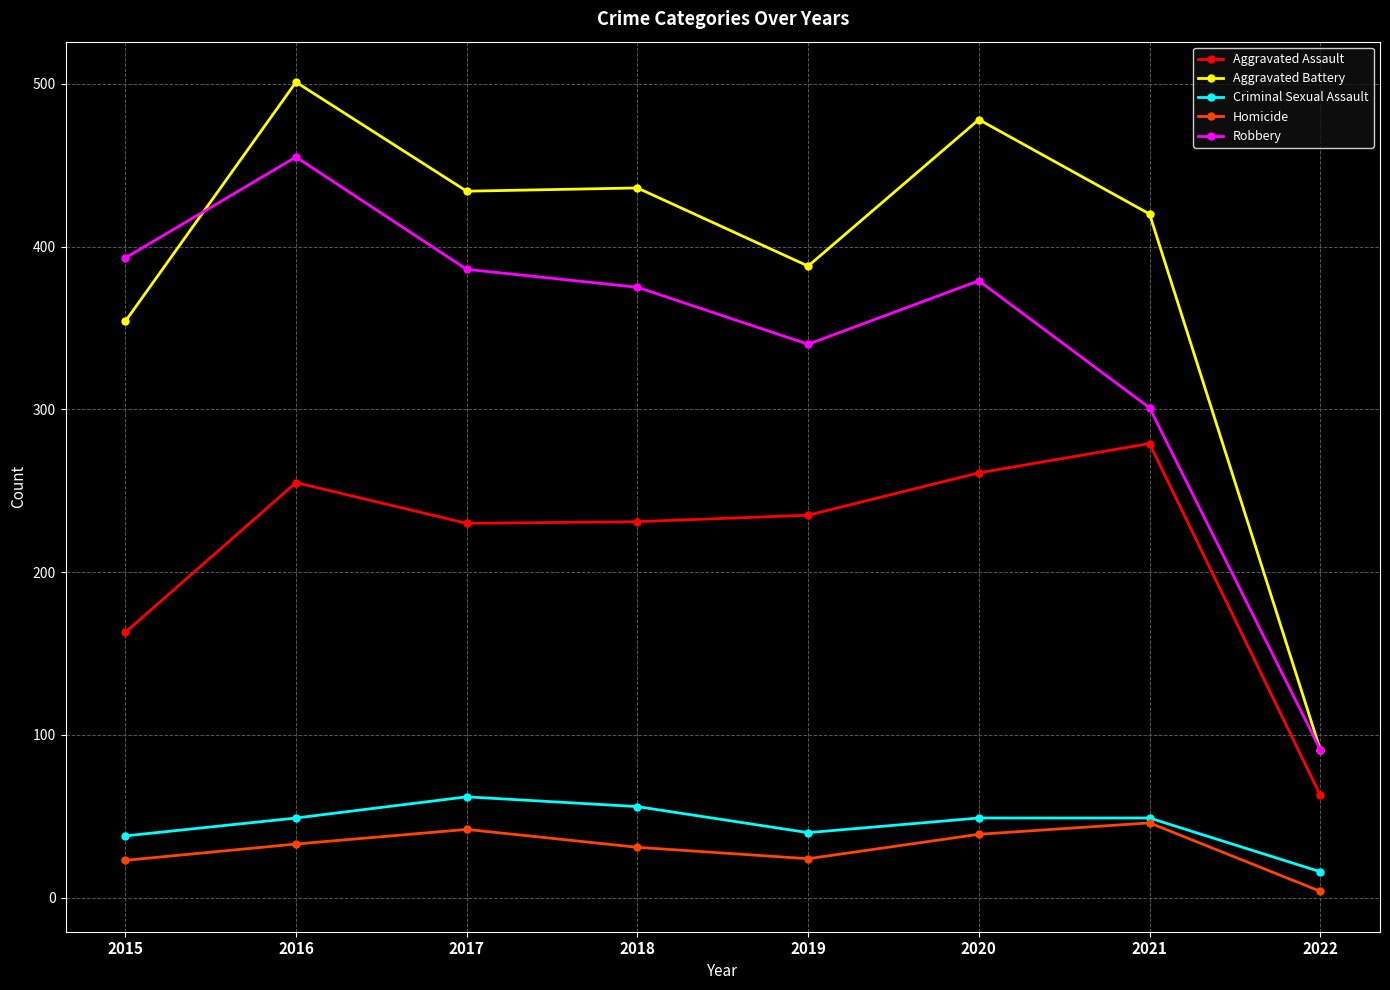

Is it true that Aggravated Battery equals 420 at 2021?

True